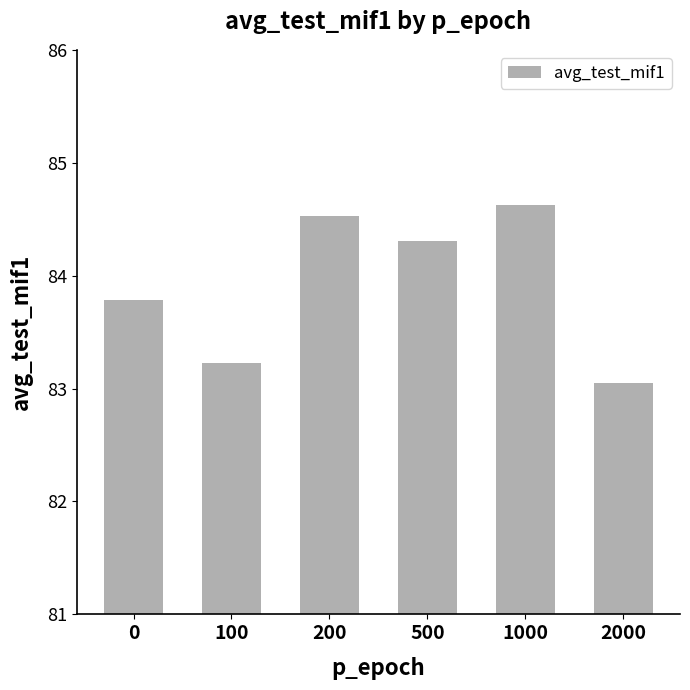

Approximately how many times larger is the value at 0 compared to 1000?

1.0